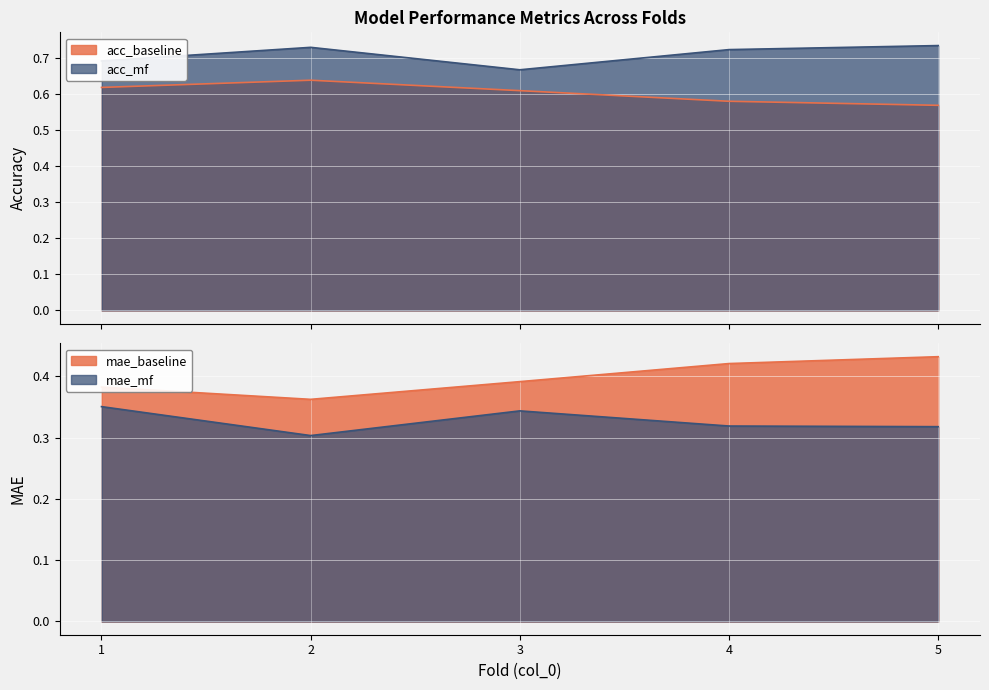

Reading left to right, what are all the values shown in this chart?

acc_baseline: 1=0.6	2=0.6	3=0.6	4=0.6	5=0.6
acc_mf: 1=0.7	2=0.7	3=0.7	4=0.7	5=0.7
mae_baseline: 1=0.4	2=0.4	3=0.4	4=0.4	5=0.4
mae_mf: 1=0.4	2=0.3	3=0.3	4=0.3	5=0.3